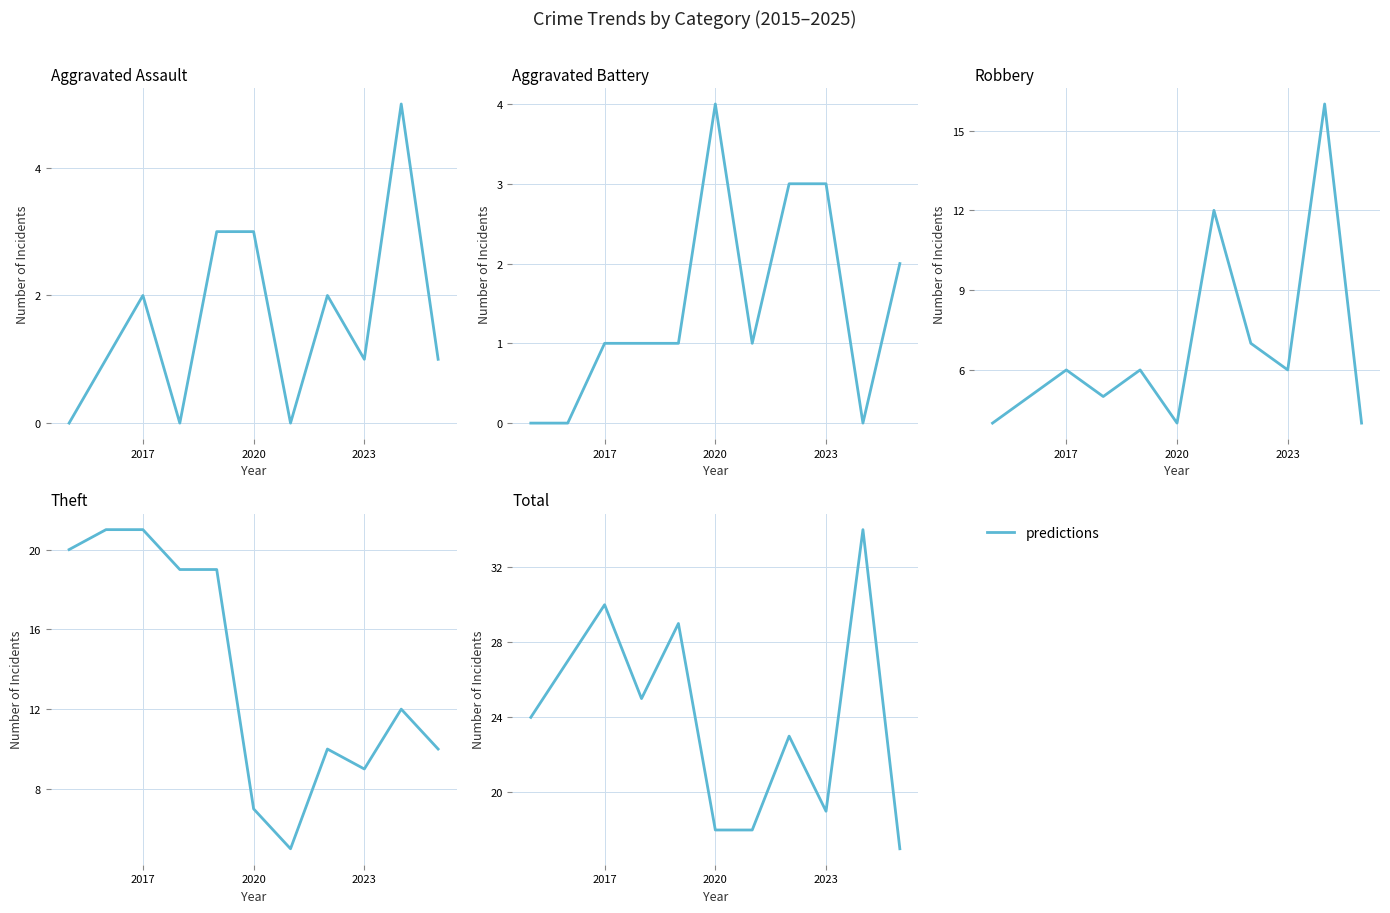

Is it true that the value at 2026 is 40?

False